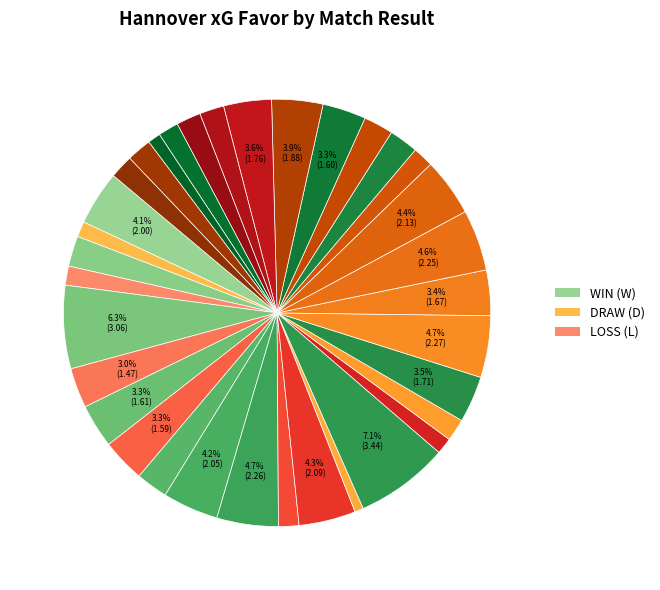

Which slice is the largest?

W (07/12)